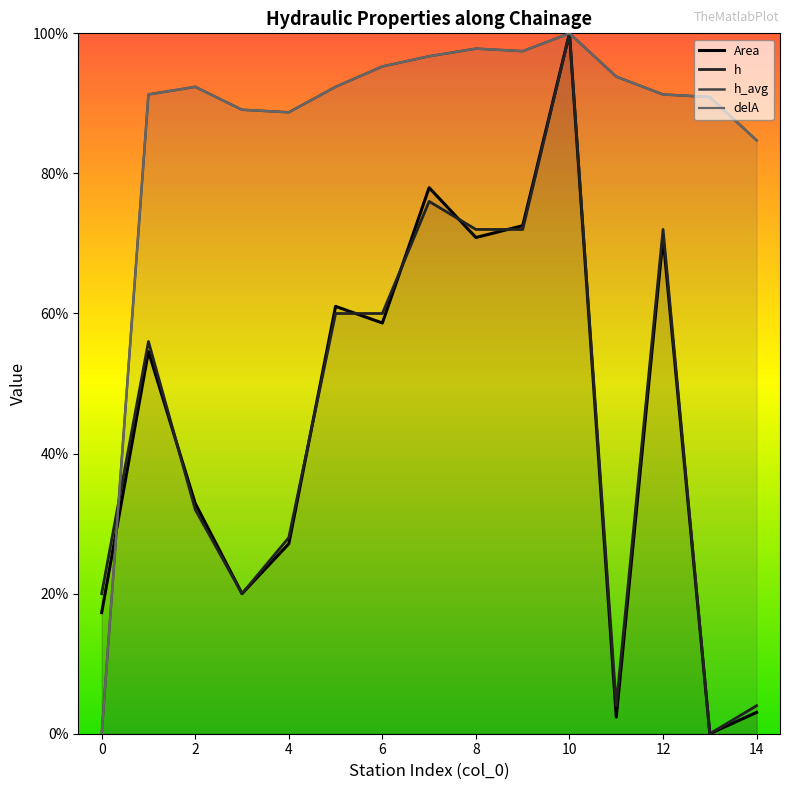

Which series ends up on top after the final intersection of delA and Area?

delA